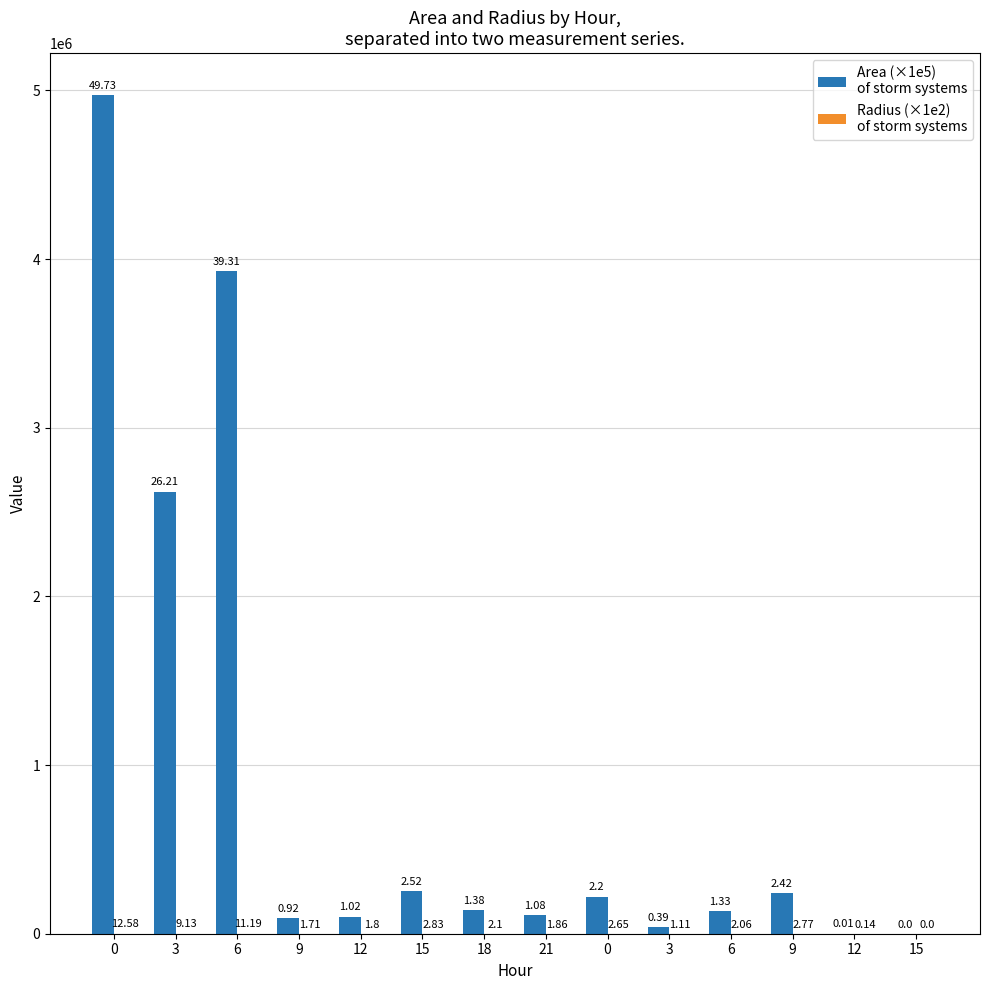

Are the bars grouped side by side (vs. stacked)?

Yes